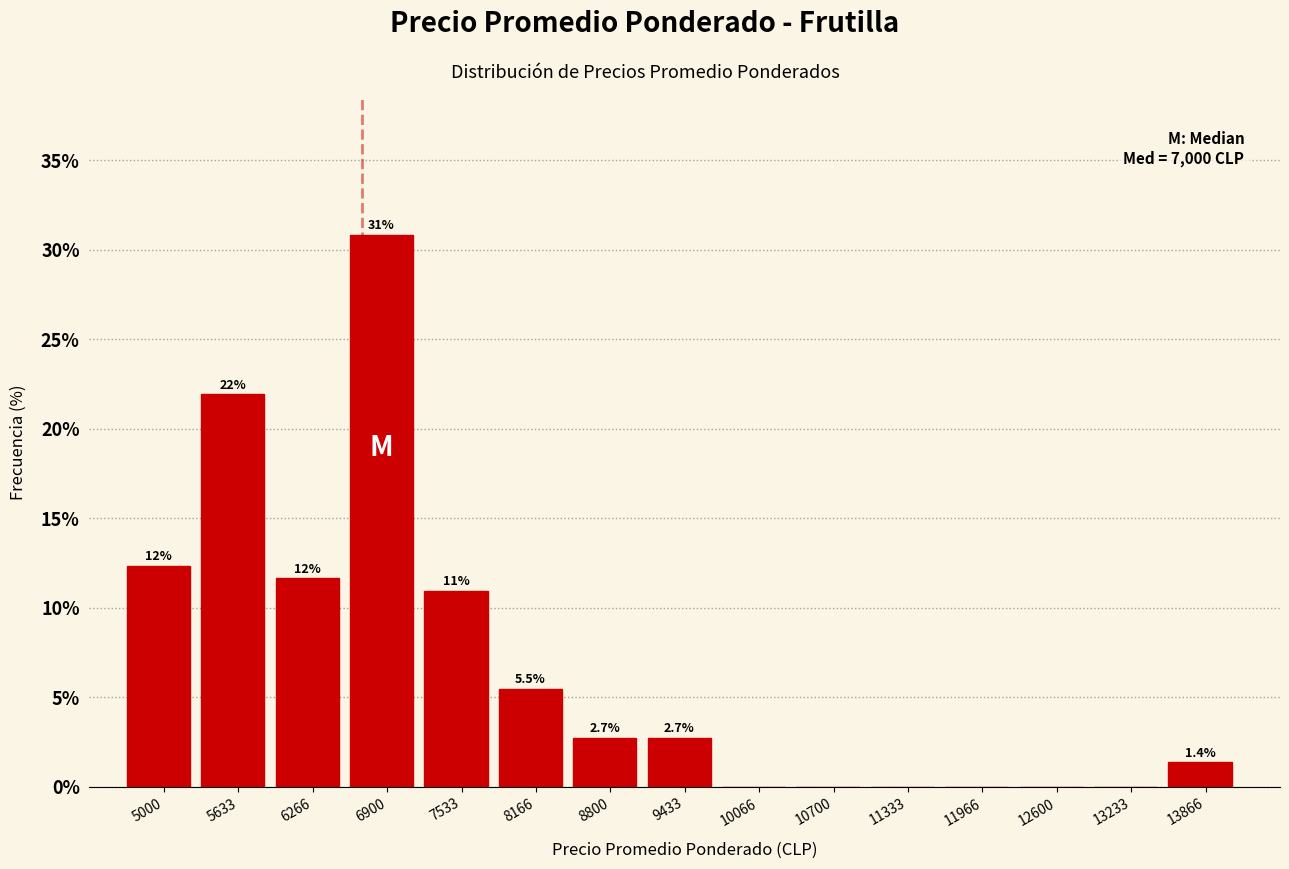

Reading left to right, what are all the values shown in this chart?

5000=12.3	5633=21.9	6266=11.6	6900=30.8	7533=11.0	8166=5.5	8800=2.7	9433=2.7	10066=0.0	10700=0.0	11333=0.0	11966=0.0	12600=0.0	13233=0.0	13866=1.4